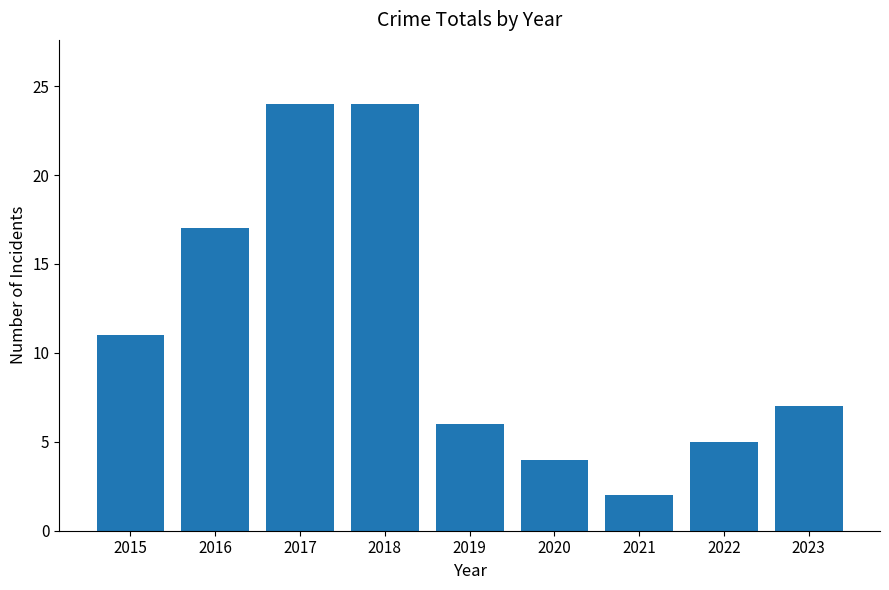

What is the change in value from 2020 to 2022?

+1